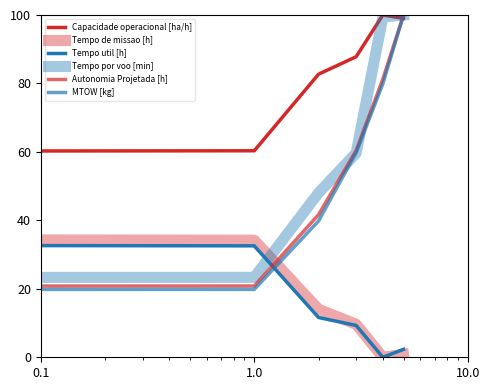

How many lines are shown in the chart?

6